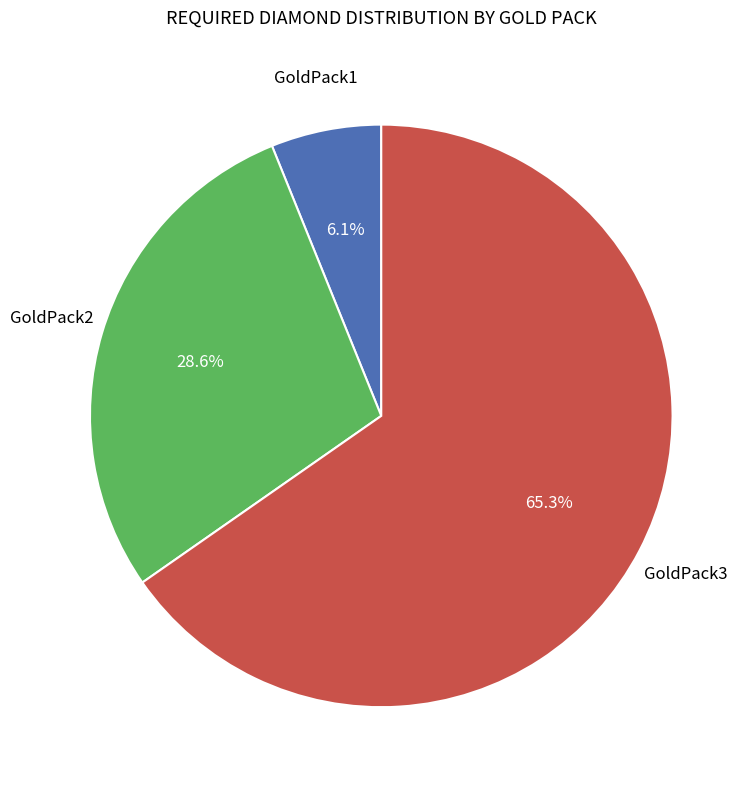

Is there a majority slice in this chart?

Yes